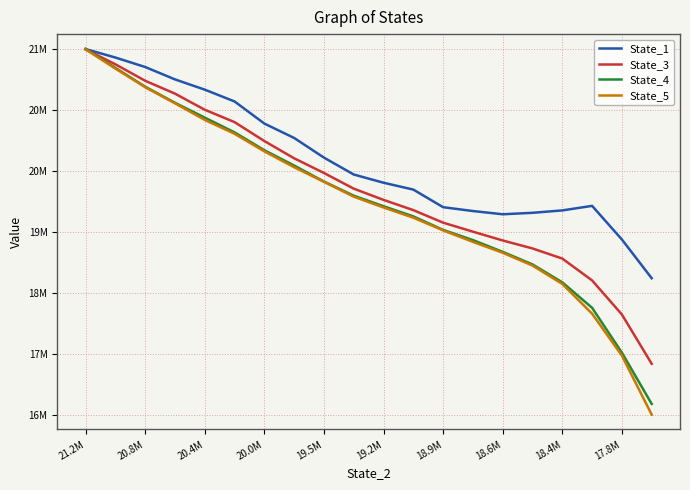

What are all the series names shown in the legend?

State_1, State_3, State_4, State_5